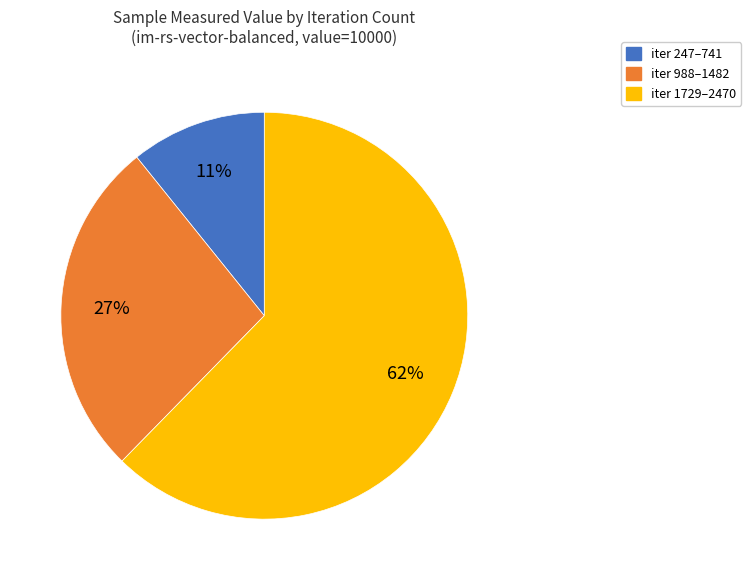

To the nearest percent, what is the average slice percentage?

33%